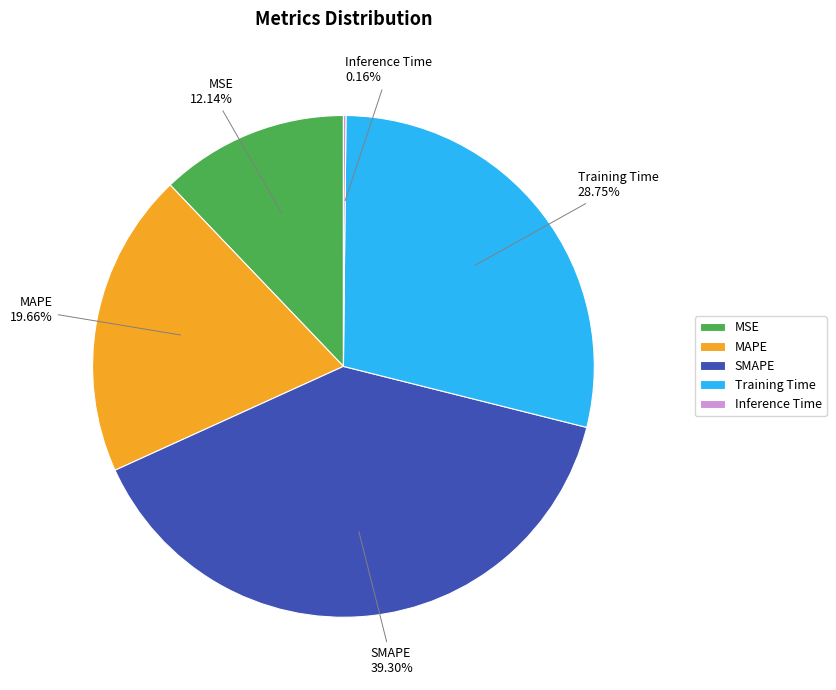

Is there a majority slice in this chart?

No